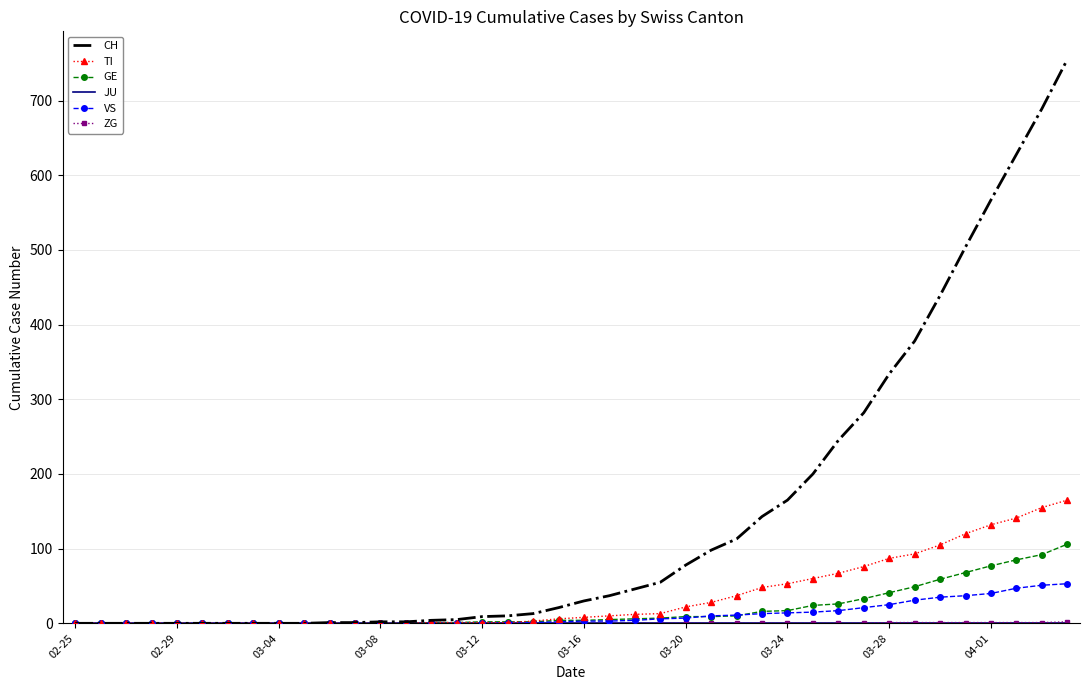

Which series has the widest spread of values?

CH